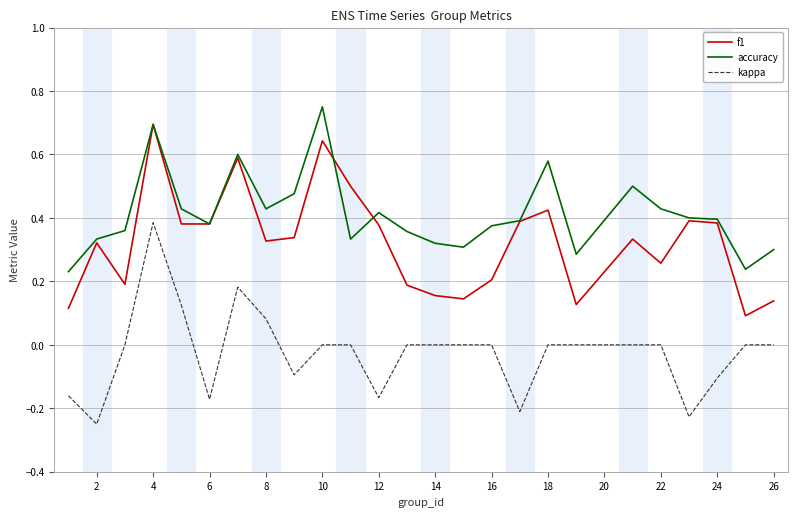

Which series has the largest total across all categories?

accuracy